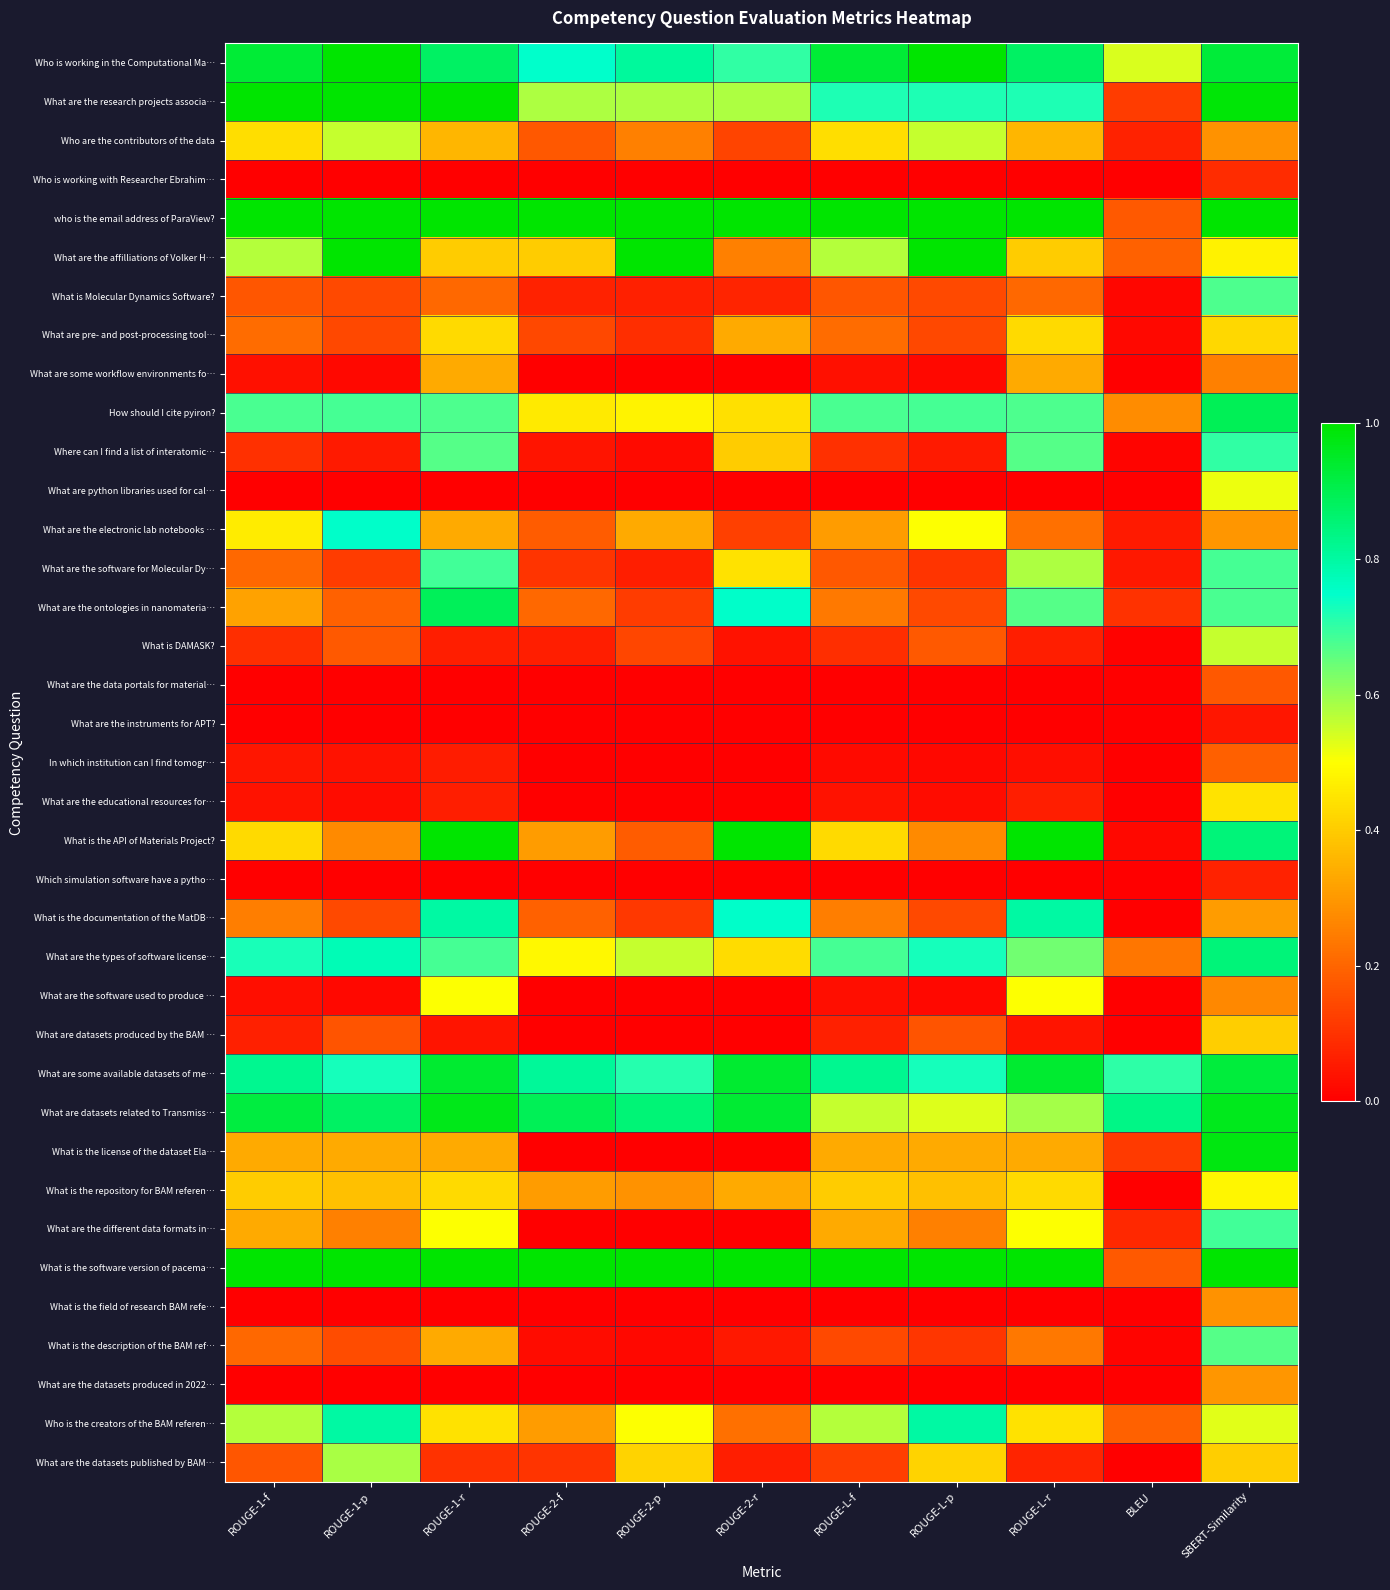

At how many categories does at least one series exceed 0?

11